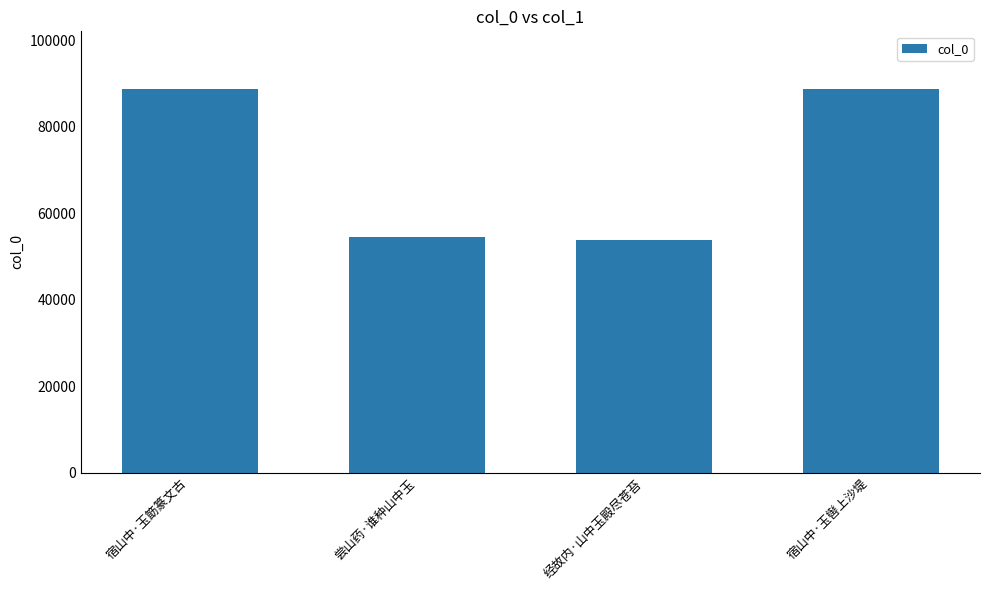

What is the value of the 2nd bar from the left?

54563